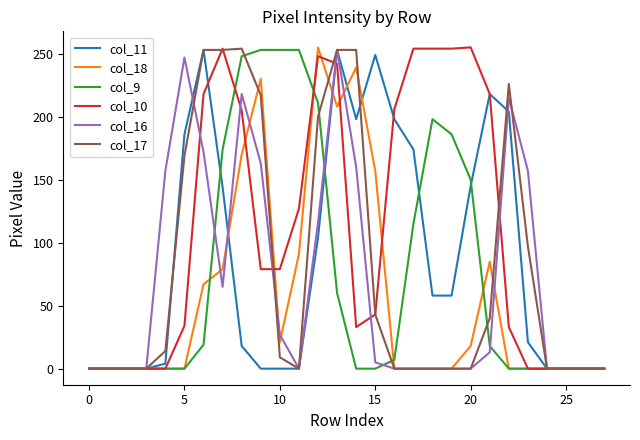

What are all the series names shown in the legend?

col_11, col_18, col_9, col_10, col_16, col_17